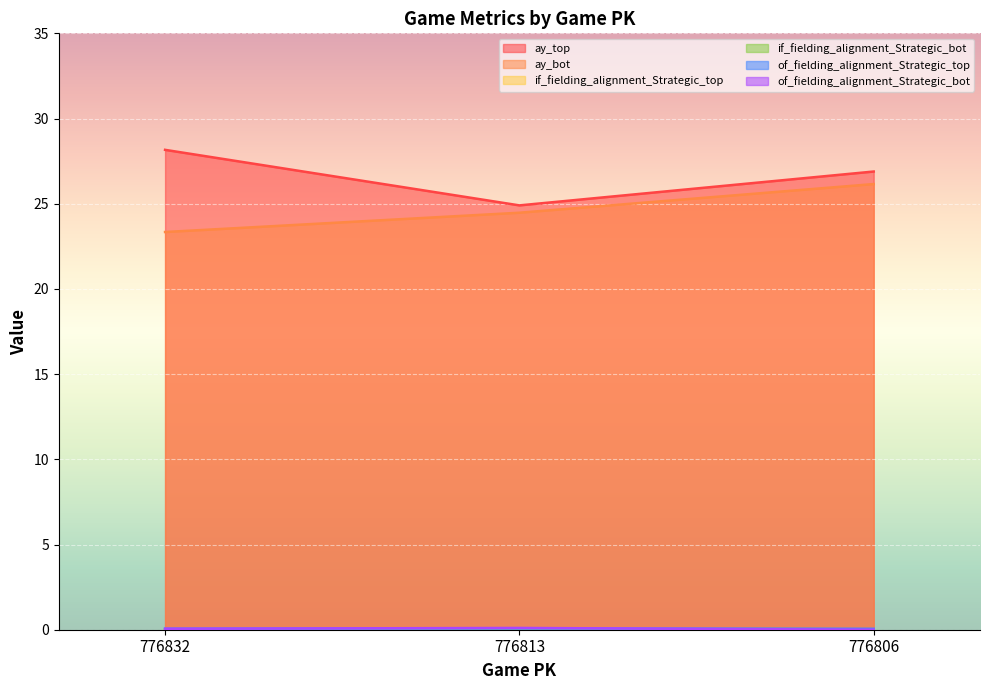

Which category has the lowest value in the of_fielding_alignment_Strategic_top series?

776806